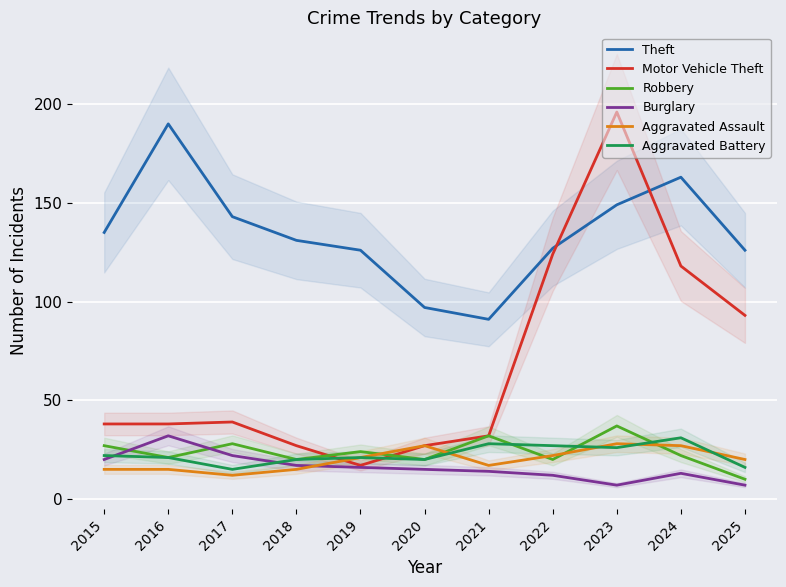

What is the difference between the maximum and minimum values in the Theft series?

99